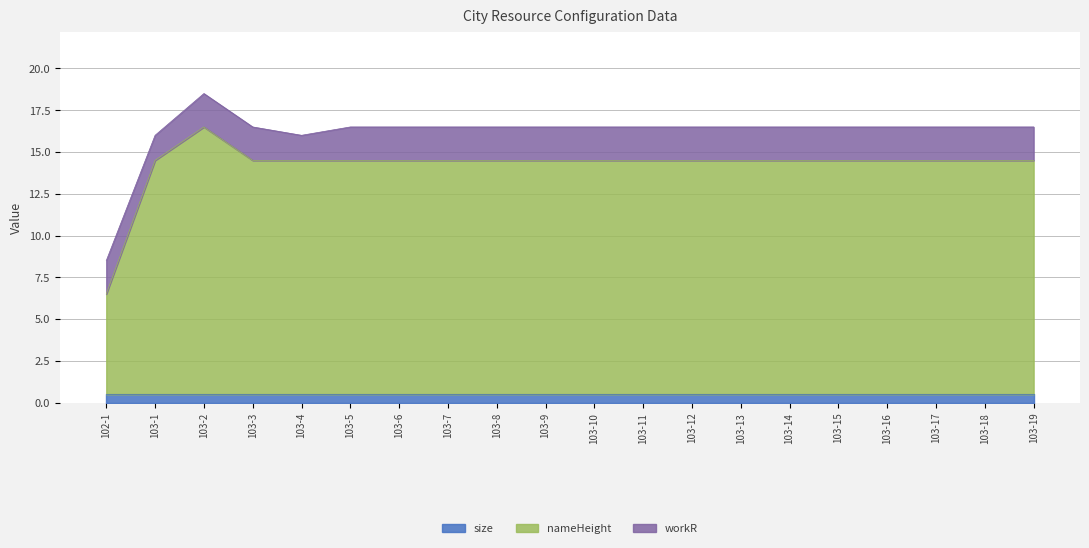

What is the label of the 14th point from the left?

103-13